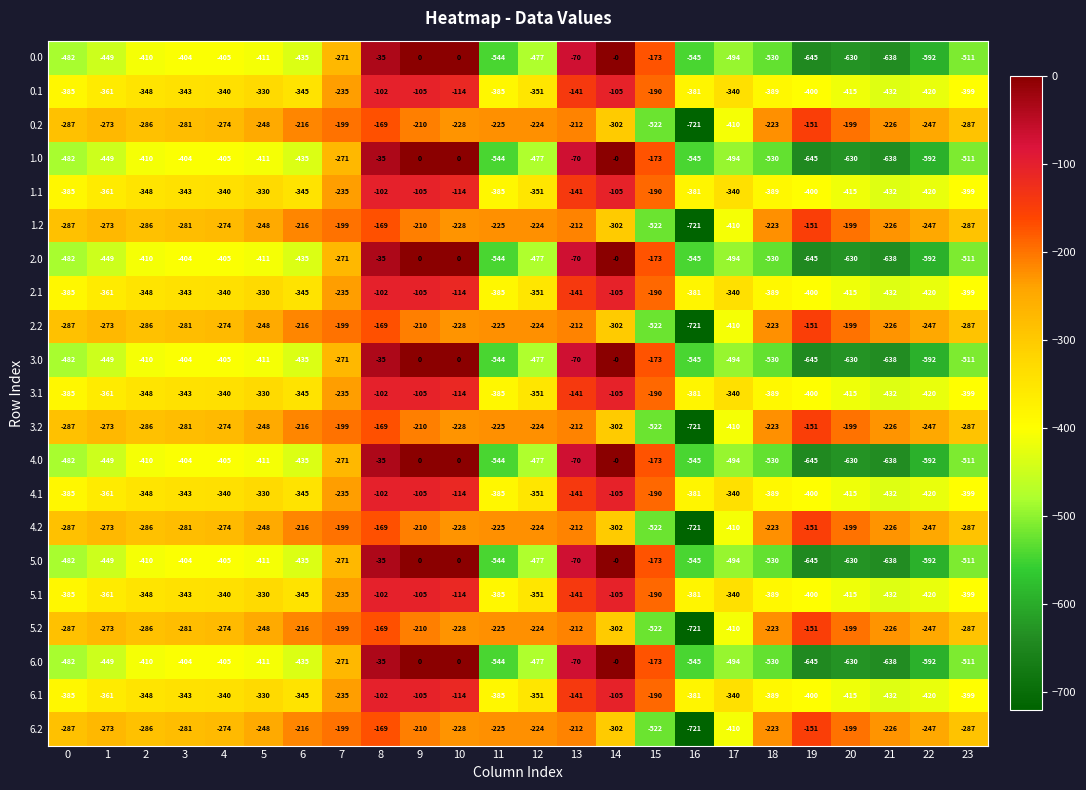

Where does the 6.1 series first go above -345?

3